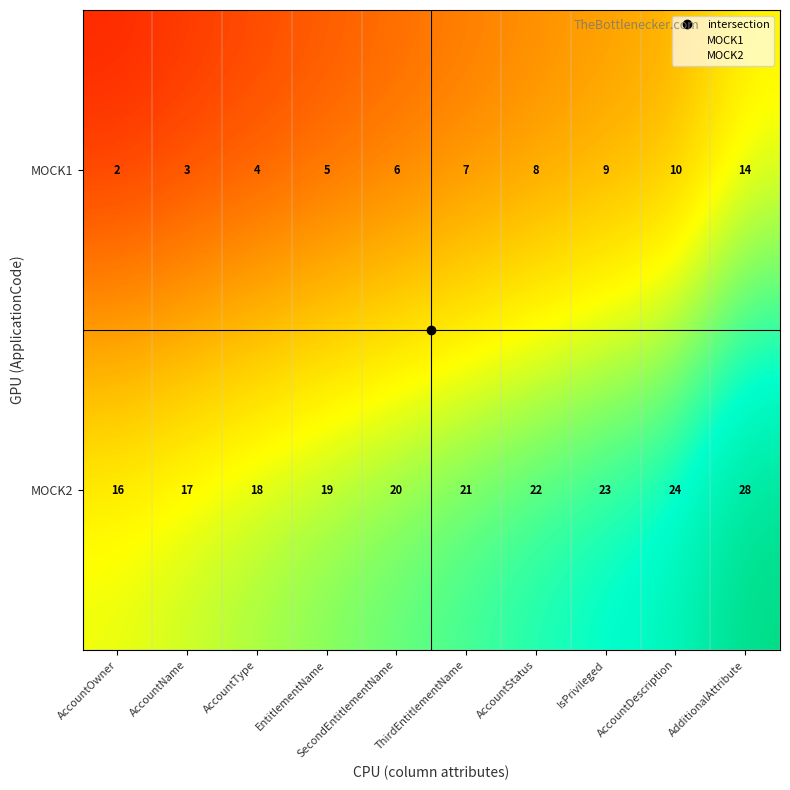

What is the maximum value shown in the chart?

28